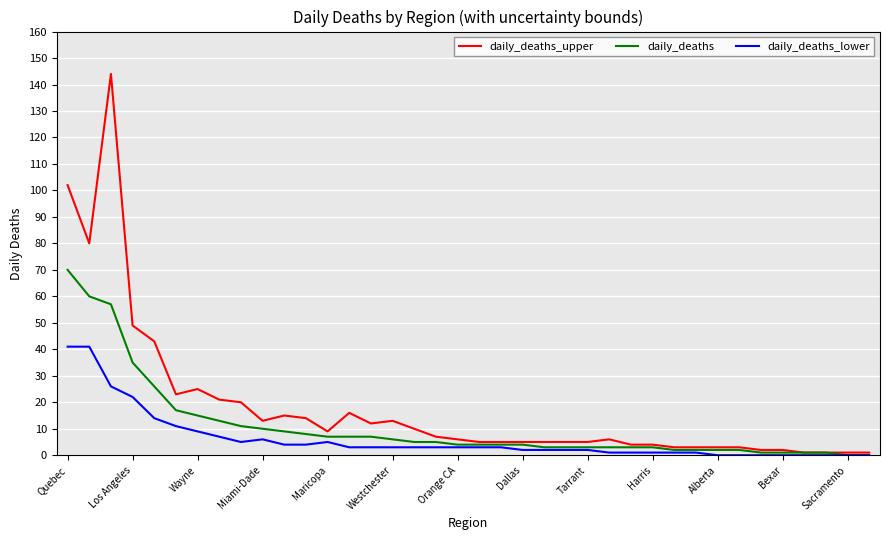

Which series has the largest total across all categories?

daily_deaths_upper